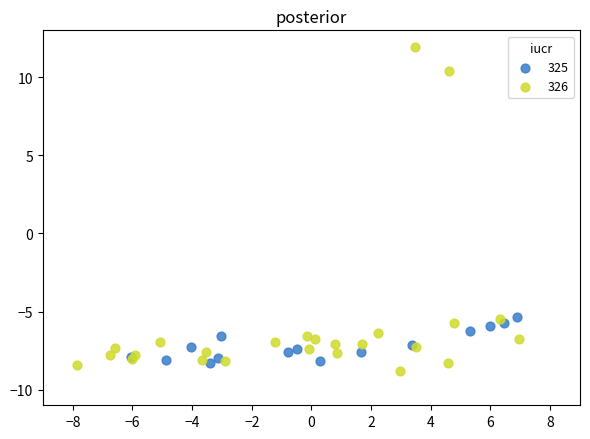

Which series has the widest spread of Y values?

326